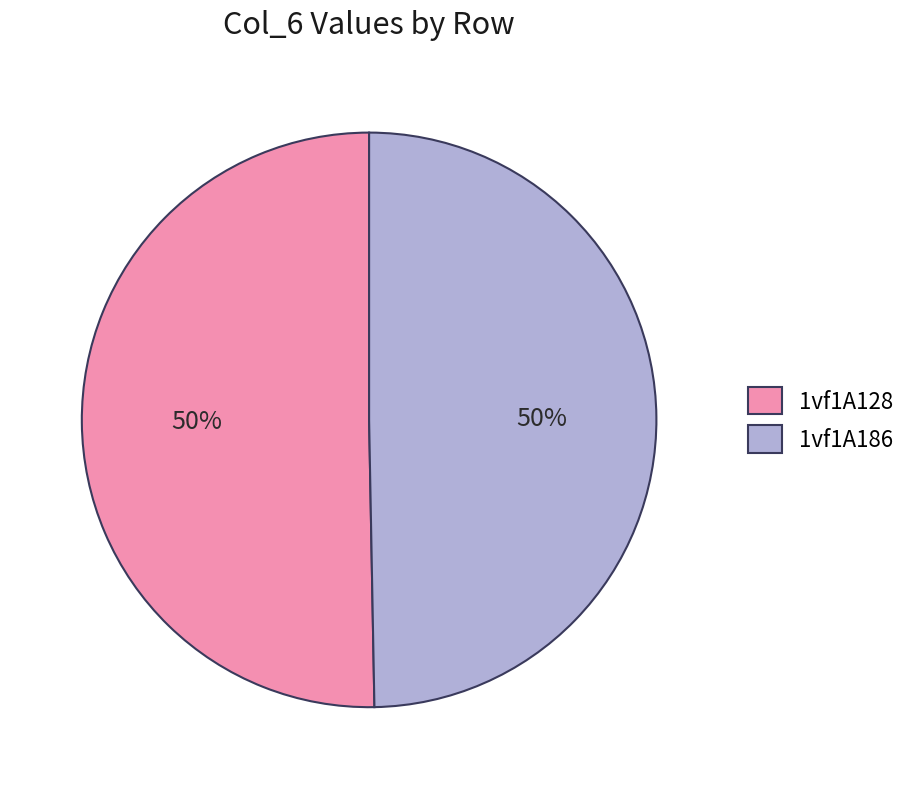

To the nearest percent, what percentage of the pie is 1vf1A128?

50%